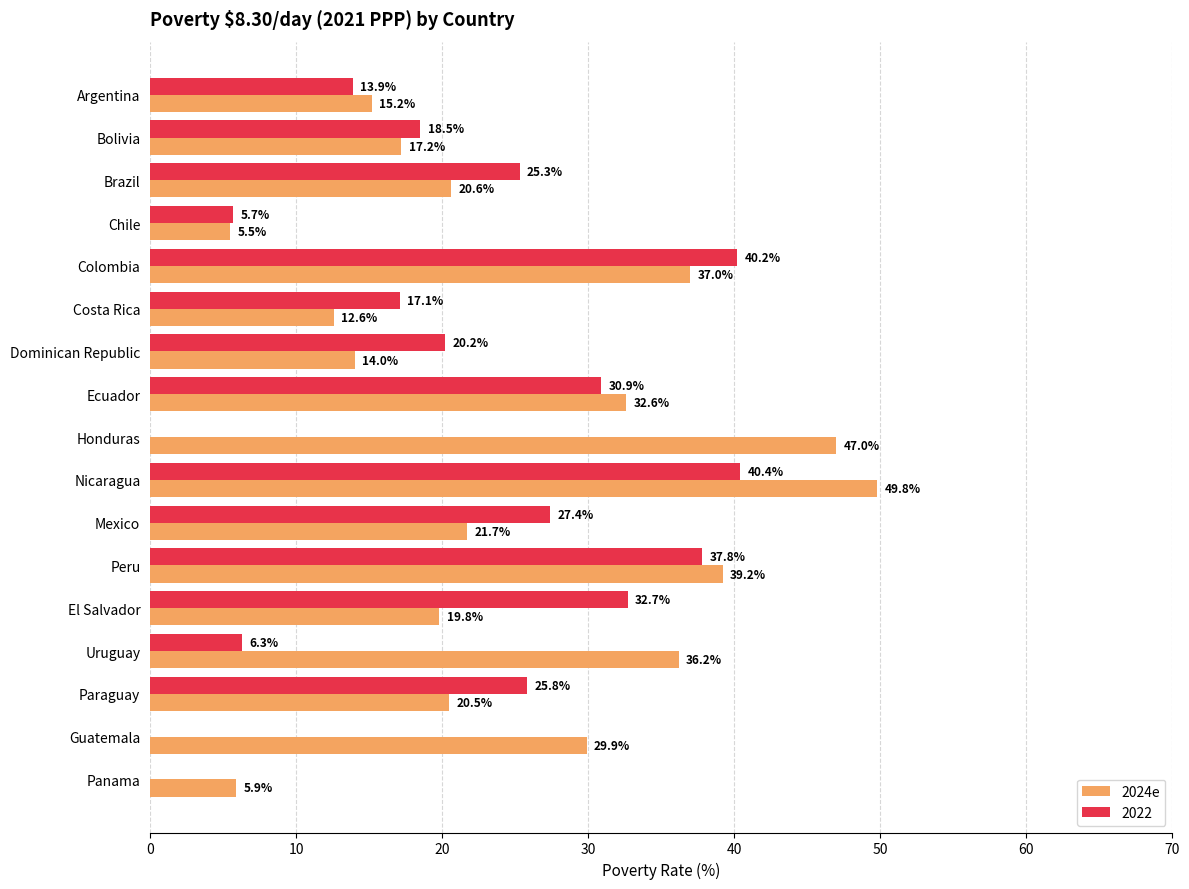

Which series changed the most between Ecuador and Paraguay?

2024e